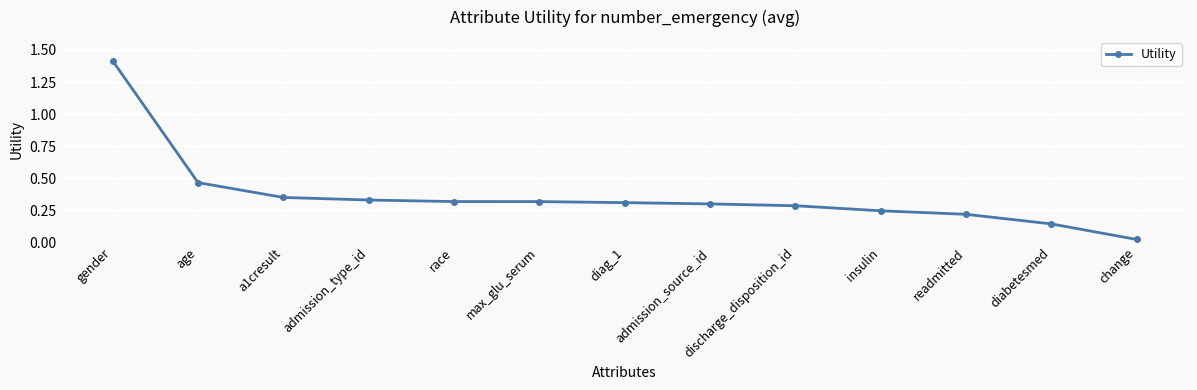

True or false: the data shows 0.3 at diag_1.

True